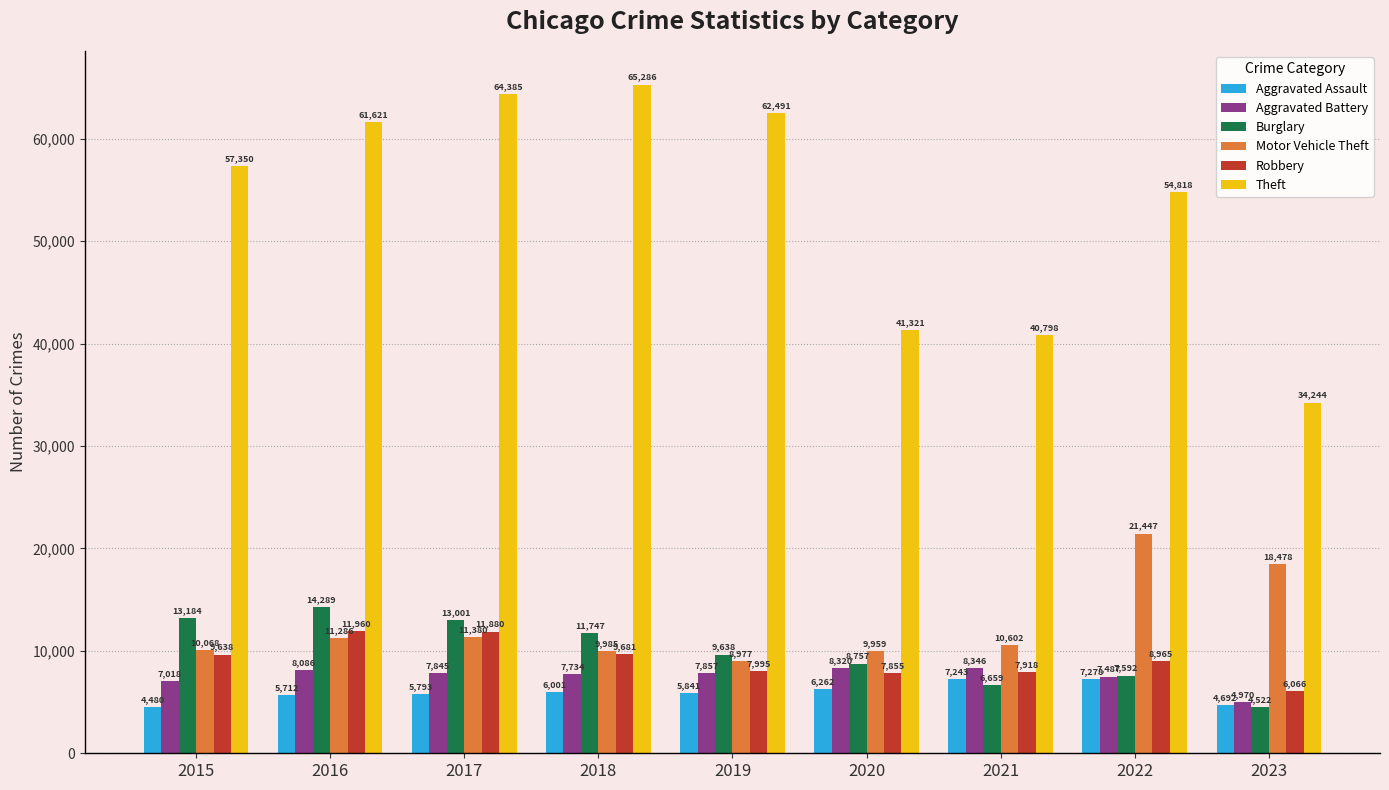

What is the sum of the Motor Vehicle Theft values at 2023 and 2020?

28437